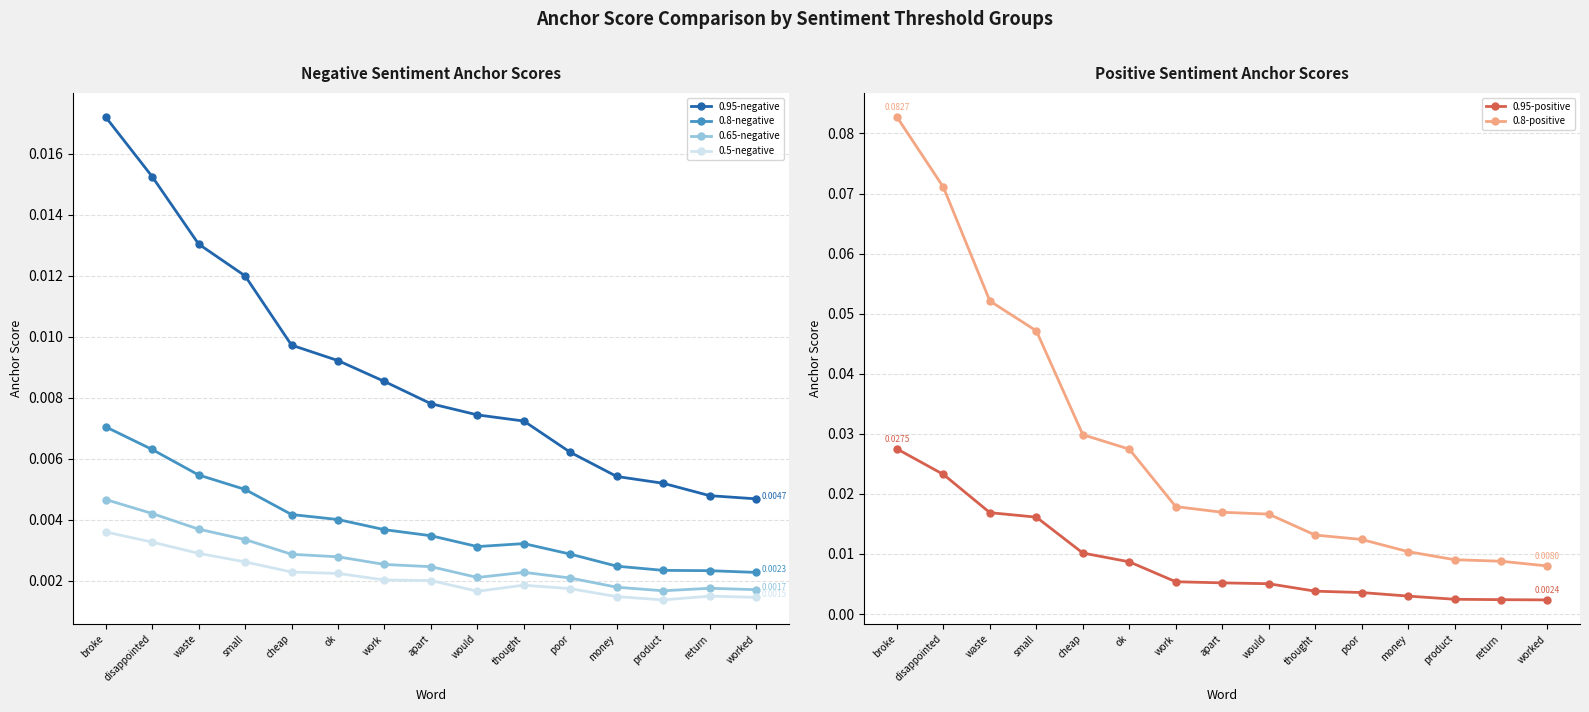

The 0.65-negative series shows 0.0 at money. True or false?

False